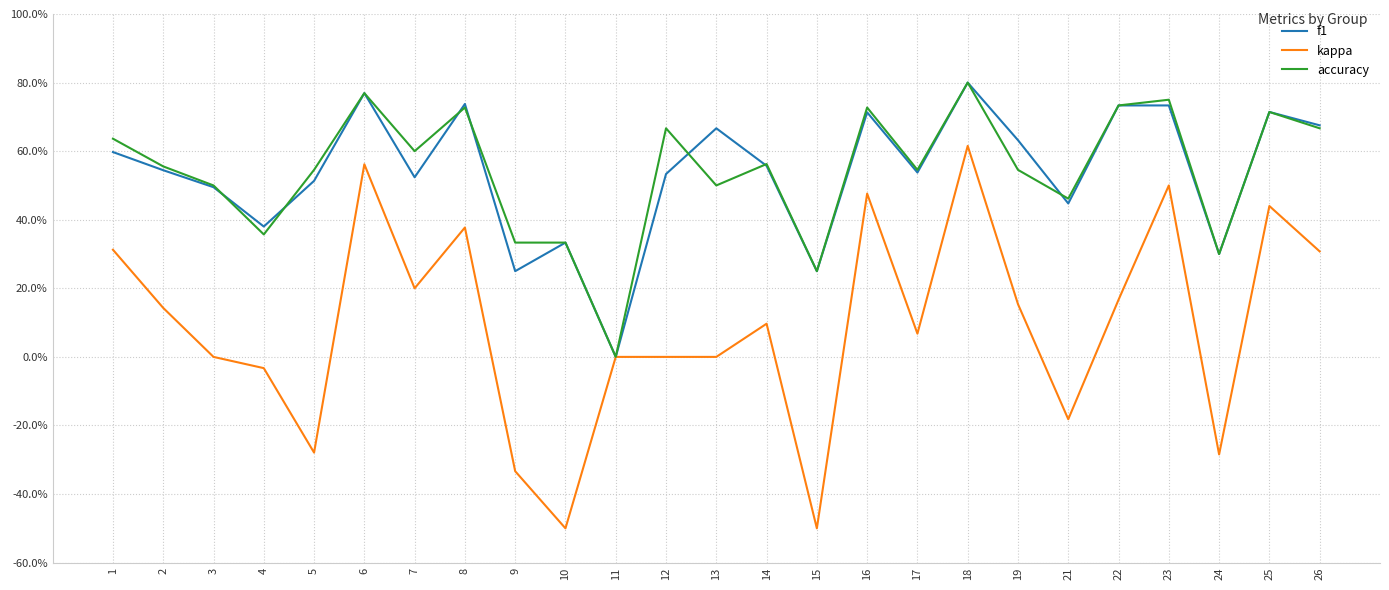

What are all the series names shown in the legend?

f1, kappa, accuracy